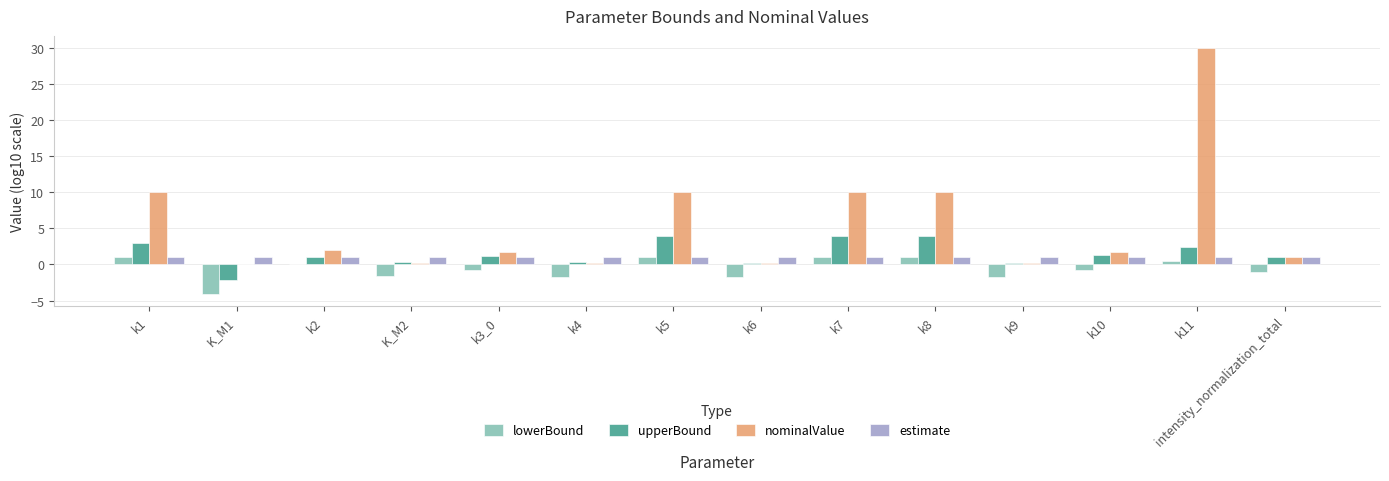

Is it true that upperBound equals 2.5 at k11?

True